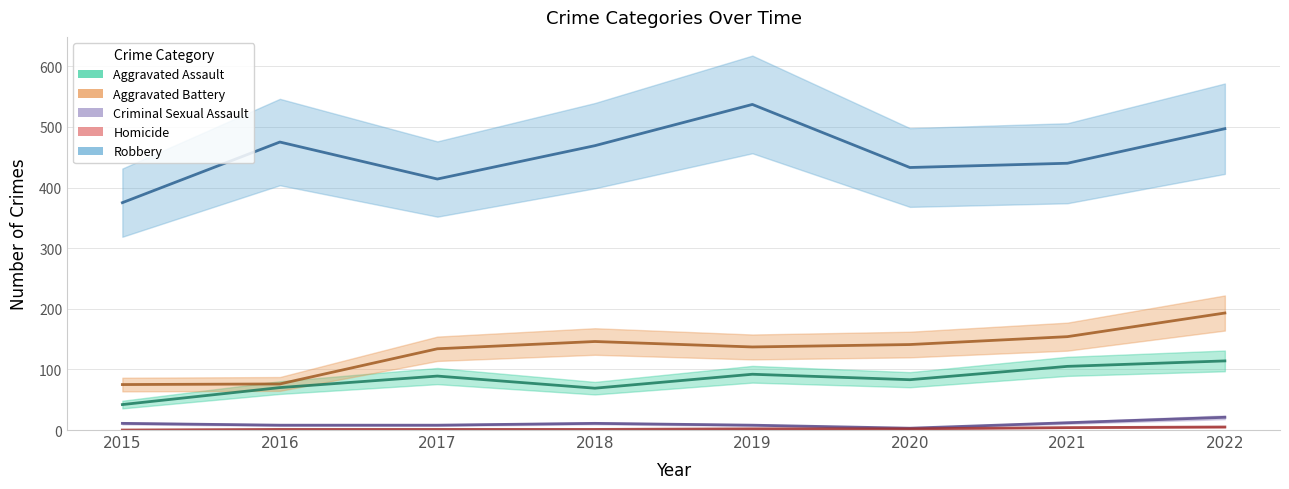

True or false: Criminal Sexual Assault has more than 1 interior local peaks.

False